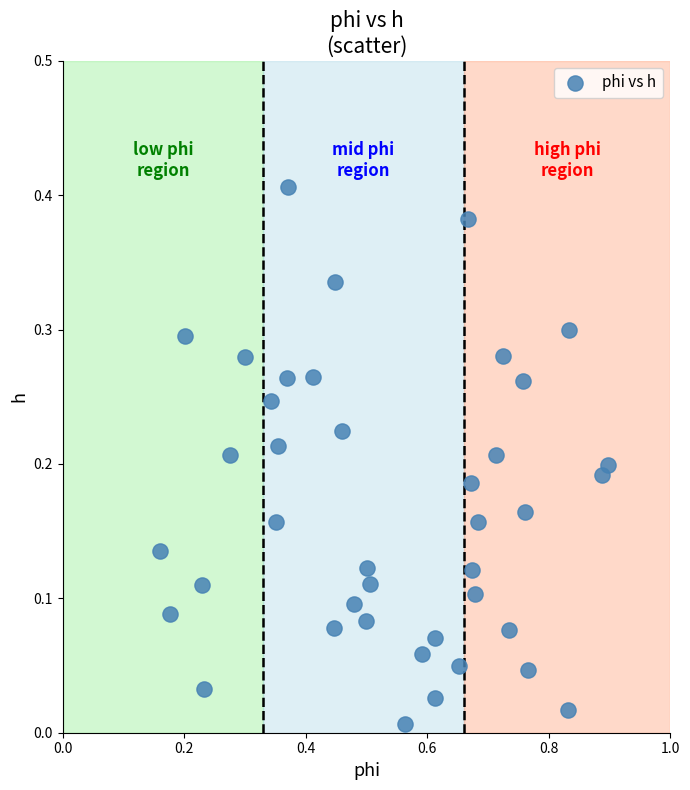

What is the range of X values (max minus min)?

0.7